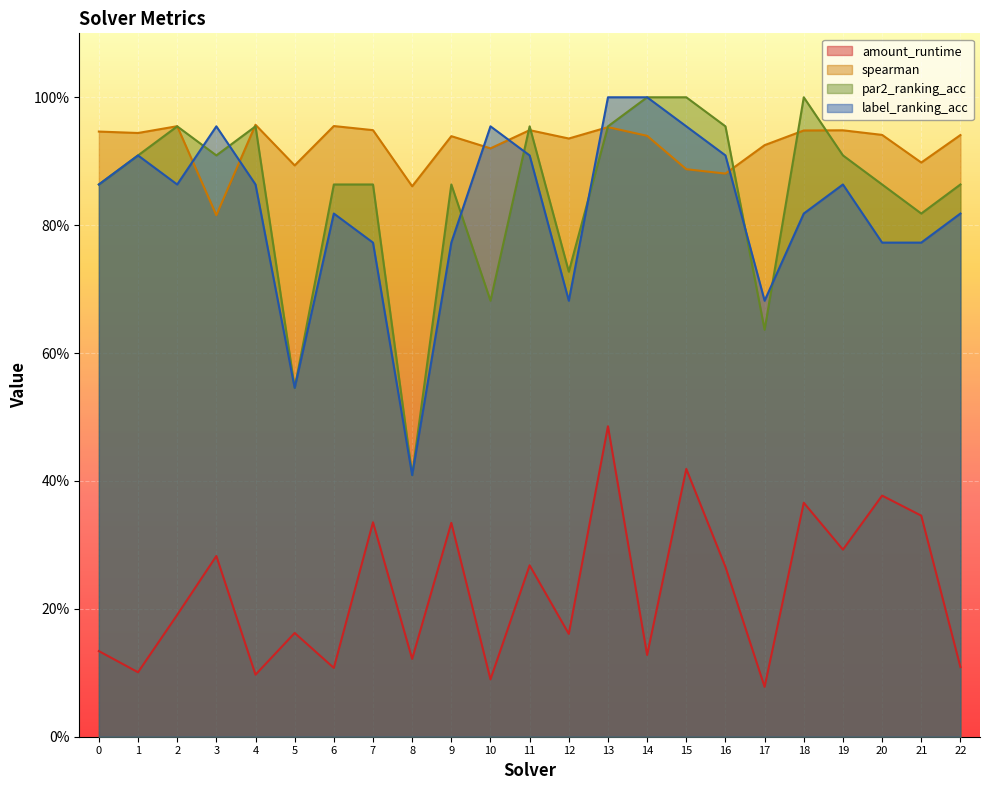

Which series has the largest total across all categories?

spearman